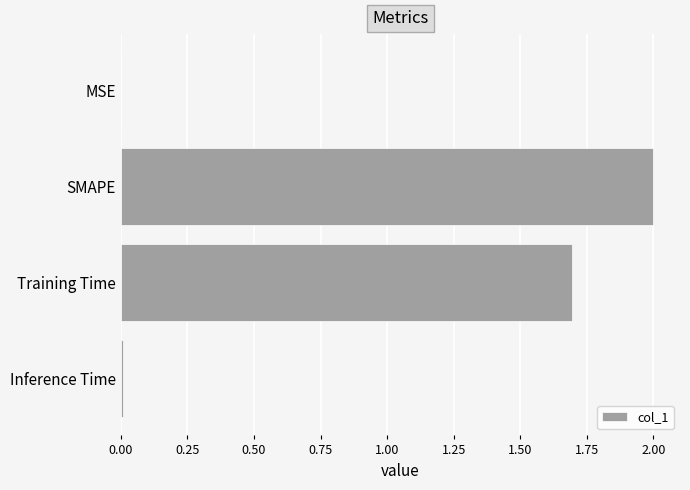

What is the sum of all values?

3.7